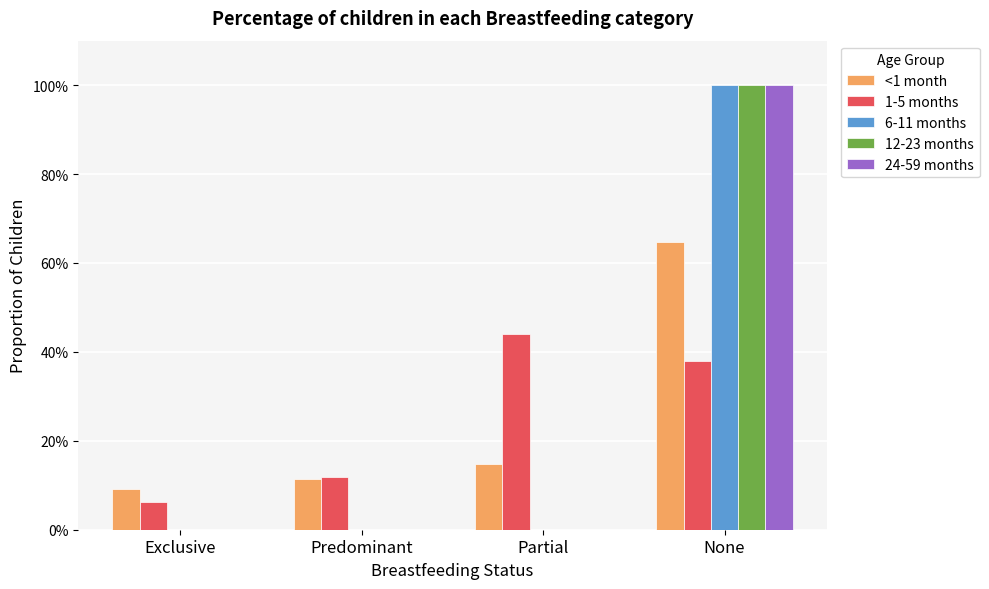

Are the bars horizontal?

No